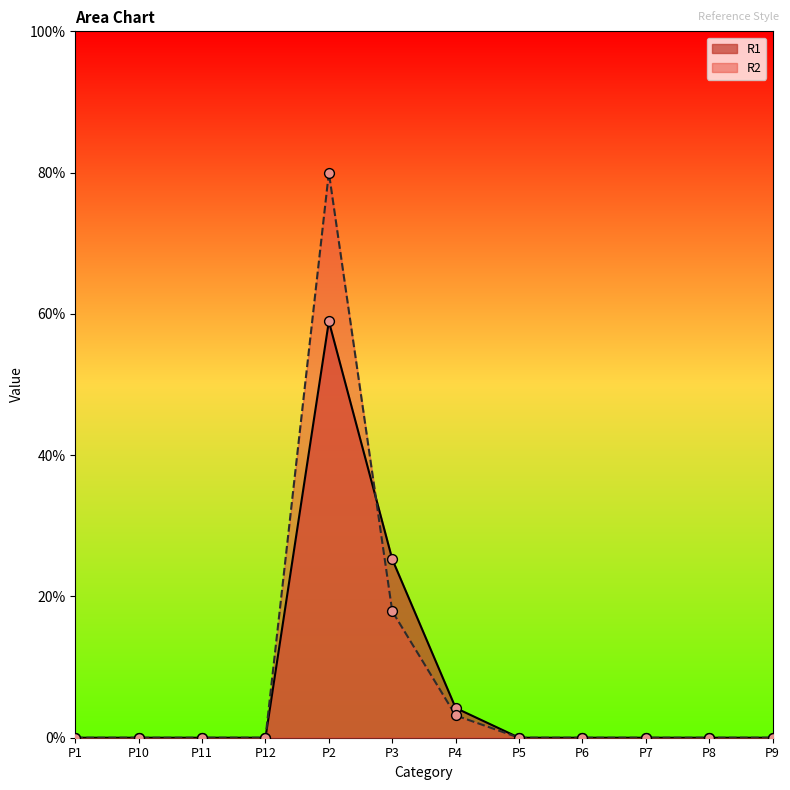

What are all the series names shown in the legend?

R1, R2